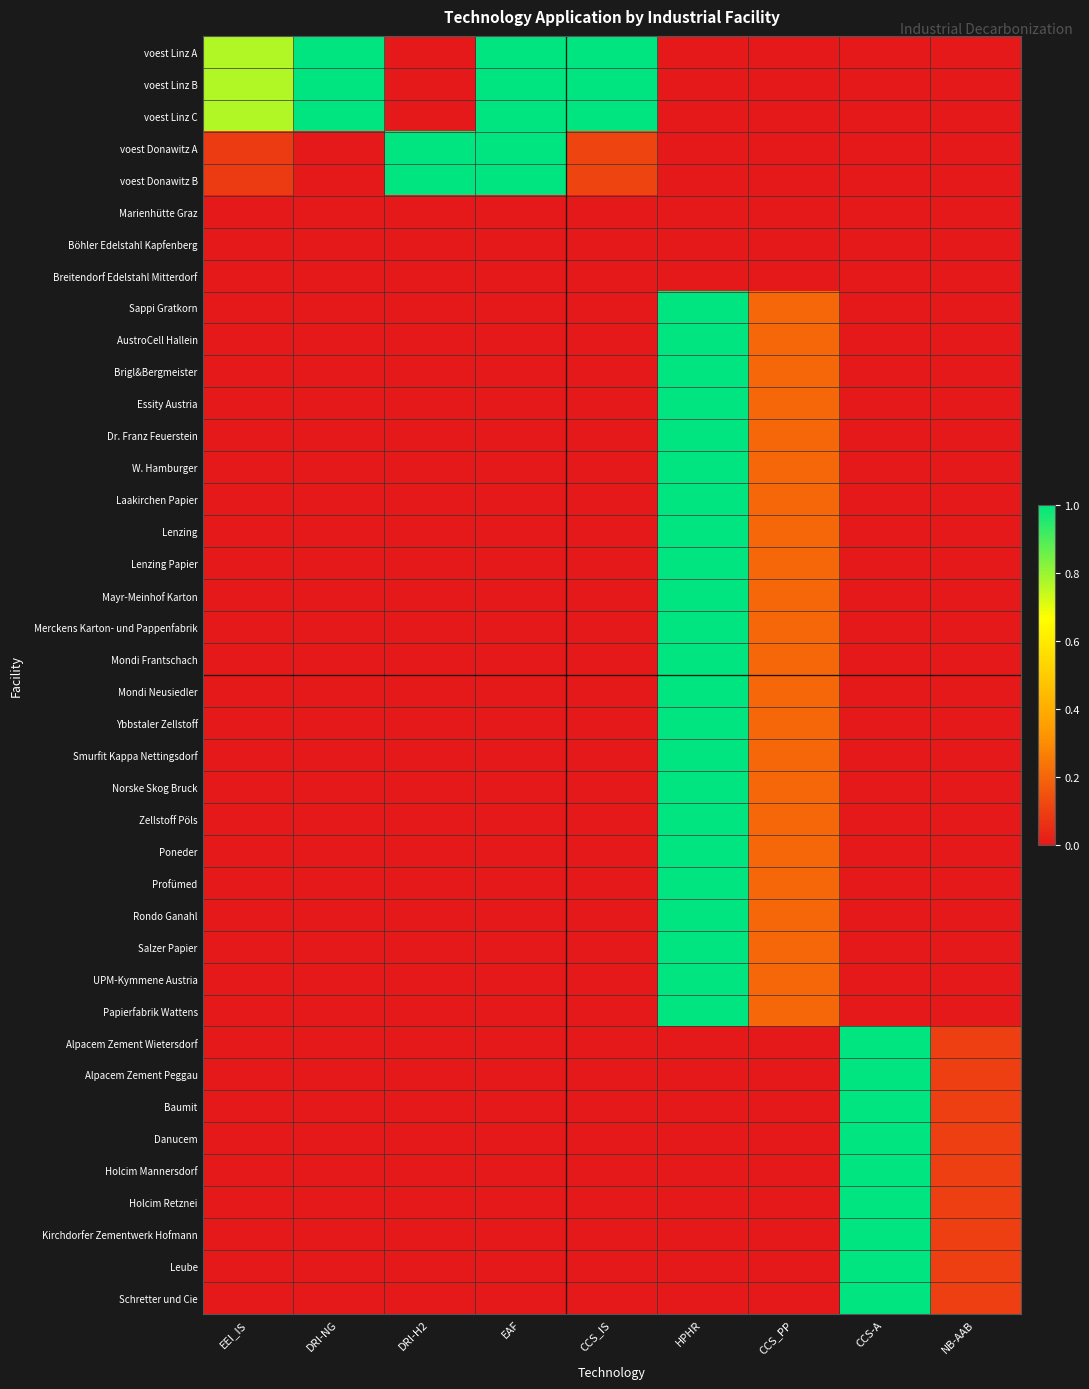

Which category has the lowest value across all series?

DRI-H2